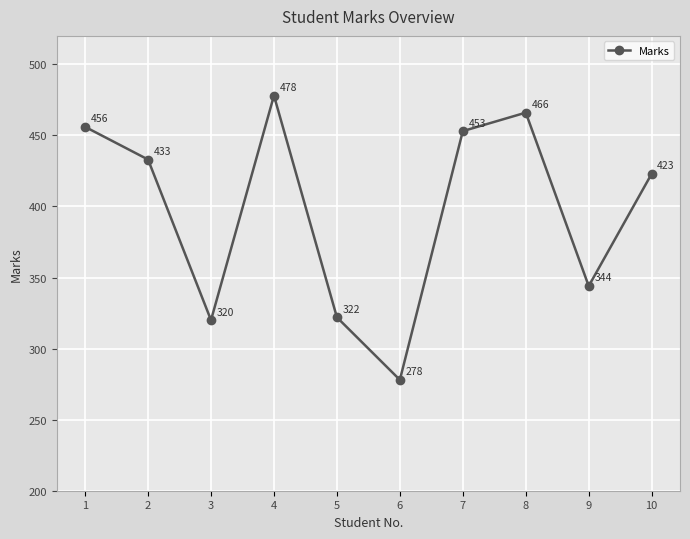

At which category does the chart reach its minimum across all series?

6